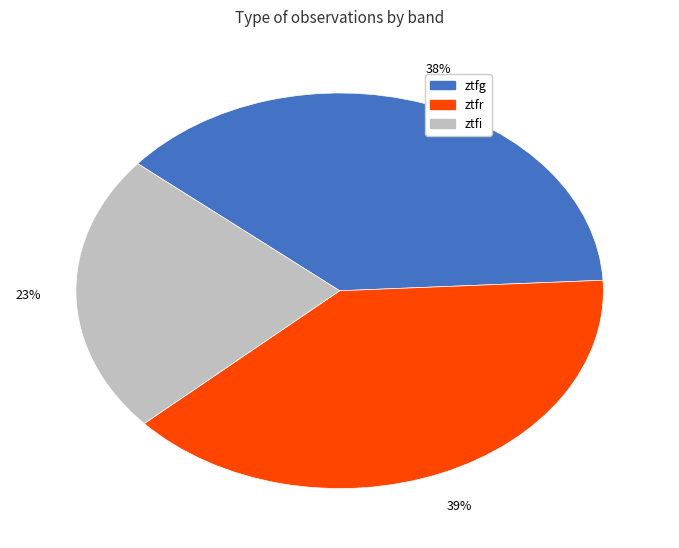

Which slice is the largest?

ztfr